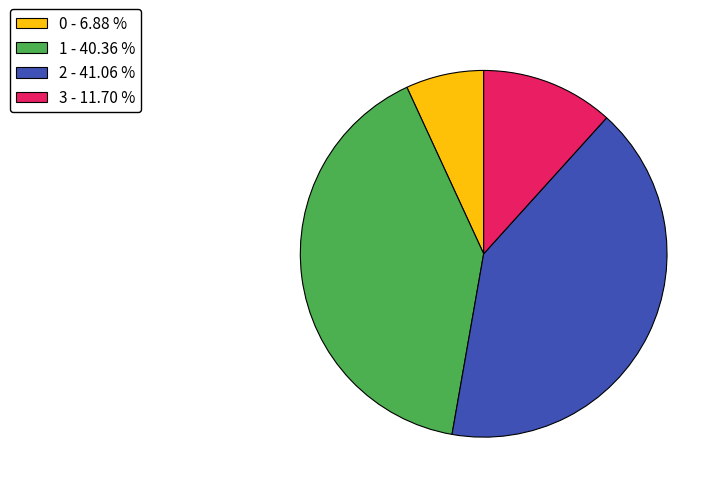

Which has a higher value, 1 or 0?

1